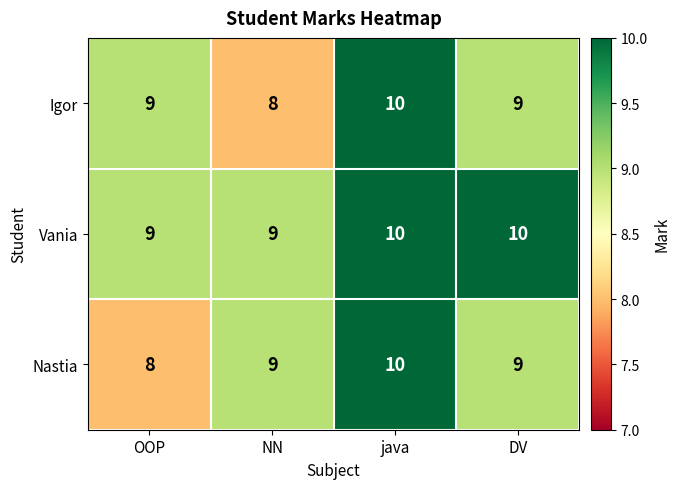

What is the total value across all series at java?

30